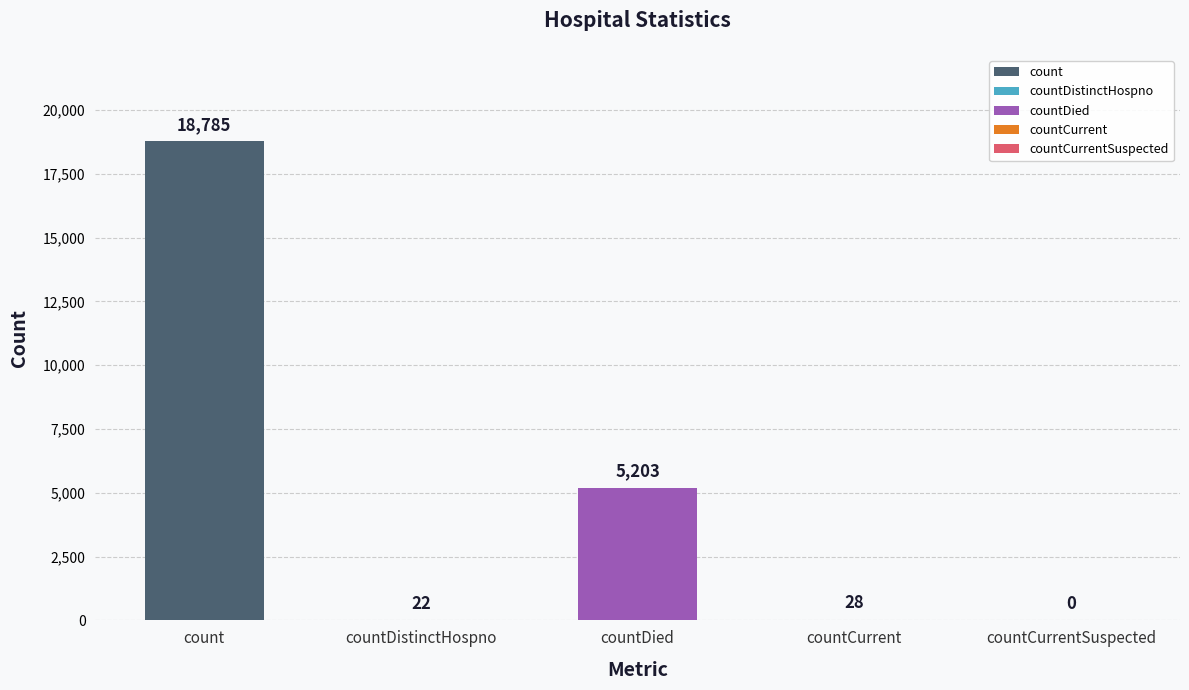

True or false: the data shows 37 at countDistinctHospno.

False